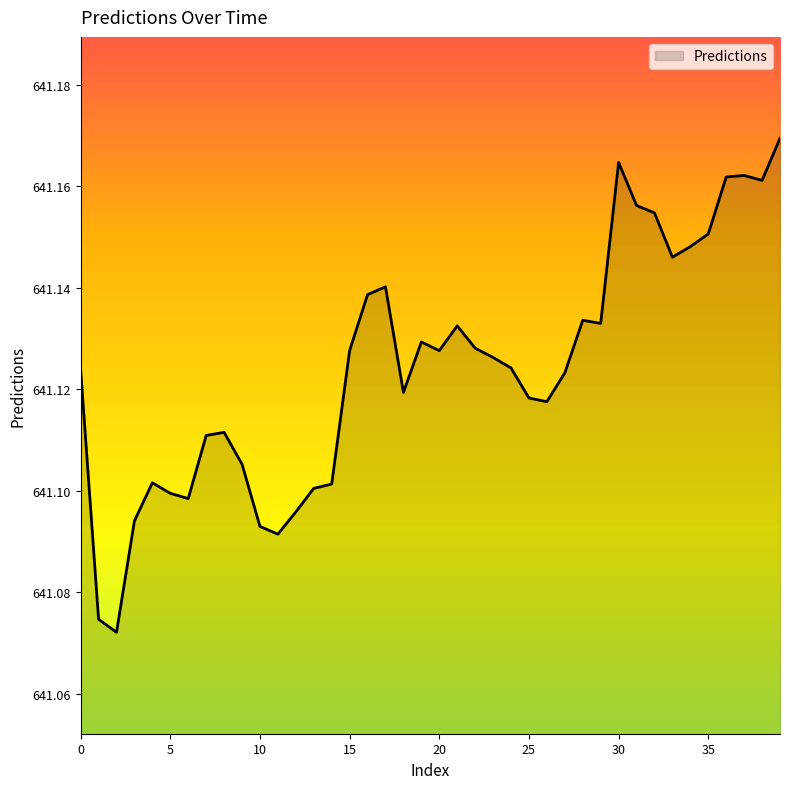

How many lines are shown in the chart?

1